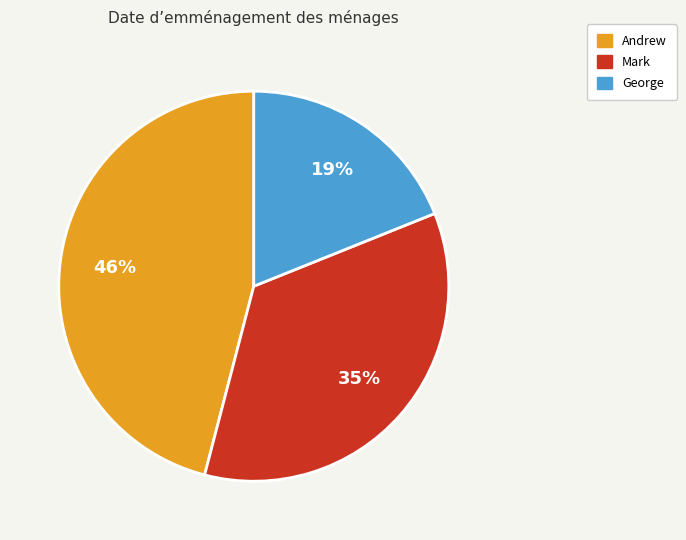

Does Mark account for over 50% of the chart?

No